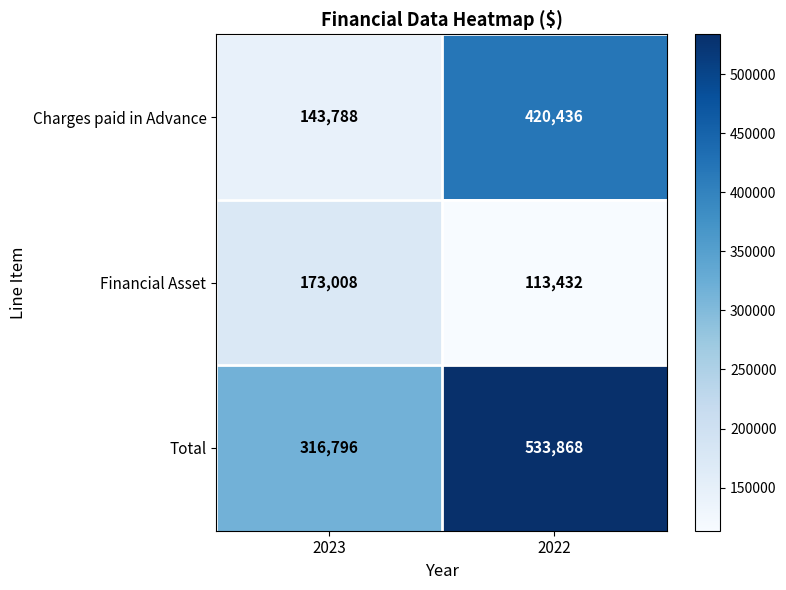

Where is Charges paid in Advance nearest to the value 282112?

2023